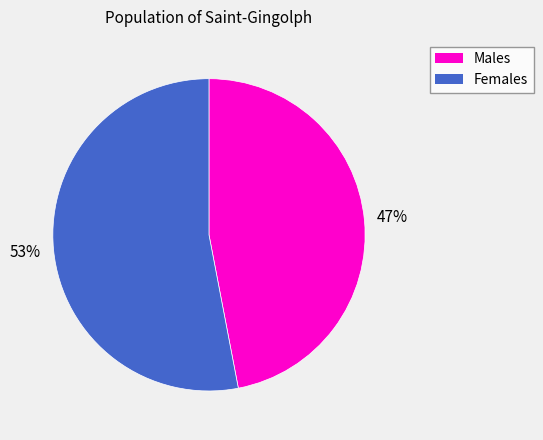

To the nearest percent, what is the average slice percentage?

50%